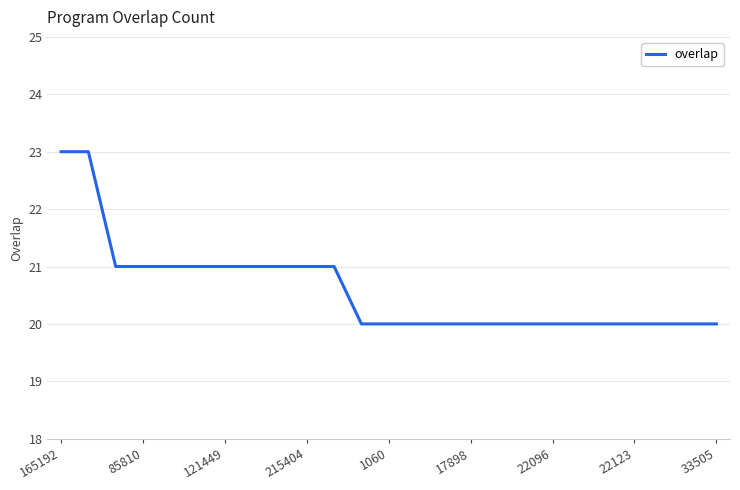

What is the greatest value displayed?

23